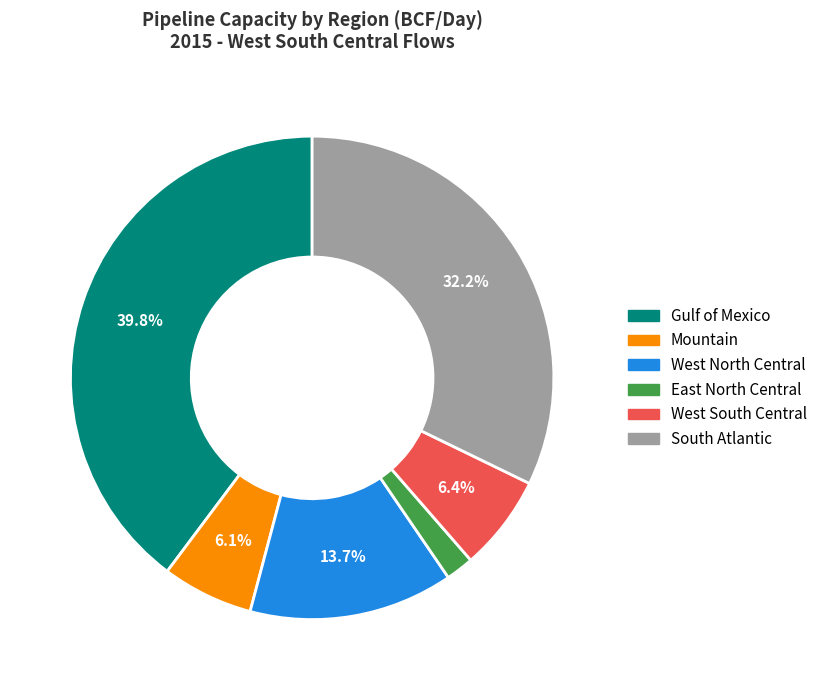

Is there a majority slice in this chart?

No